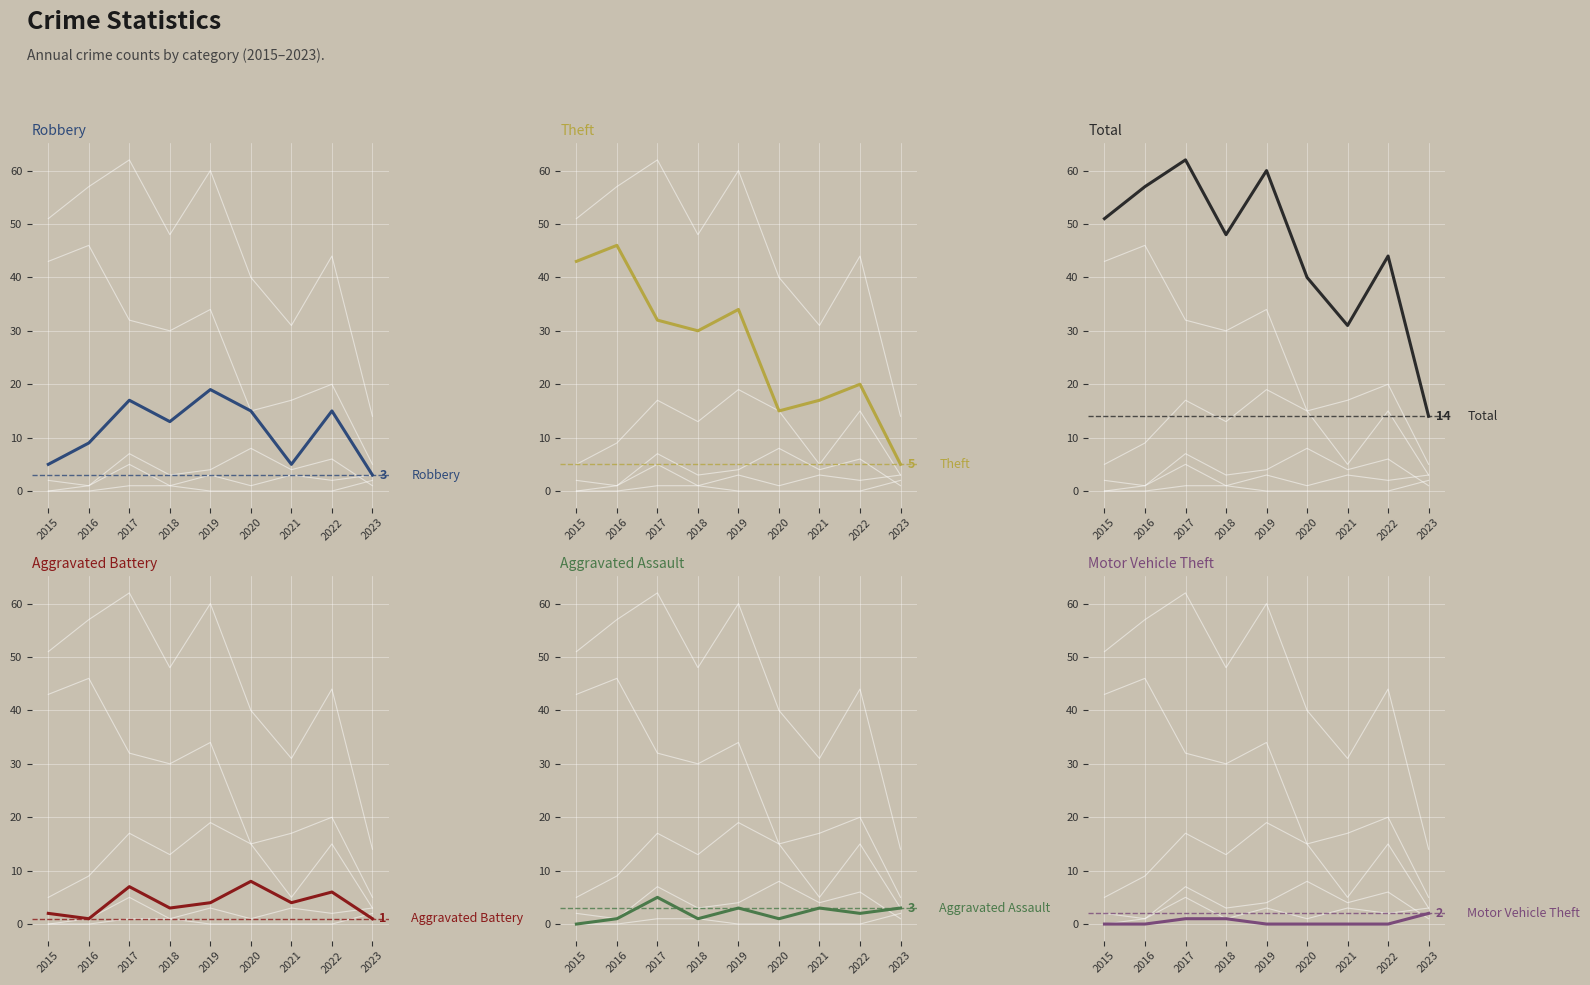

Rank the series at 2020 from highest to lowest value.

Total, Robbery, Theft, Aggravated Battery, Aggravated Assault, Motor Vehicle Theft